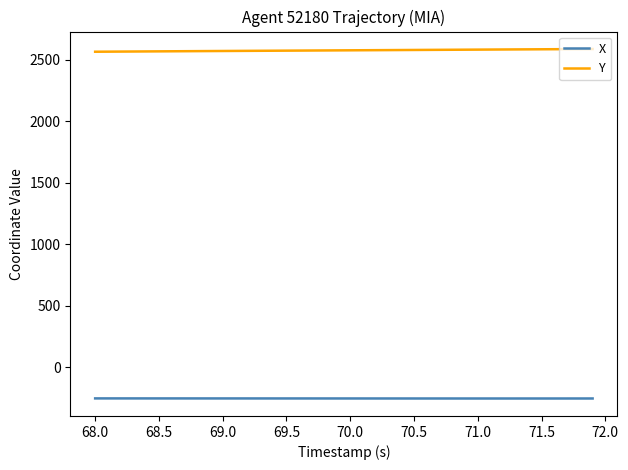

Rank the series by their average value, from lowest to highest.

X, Y